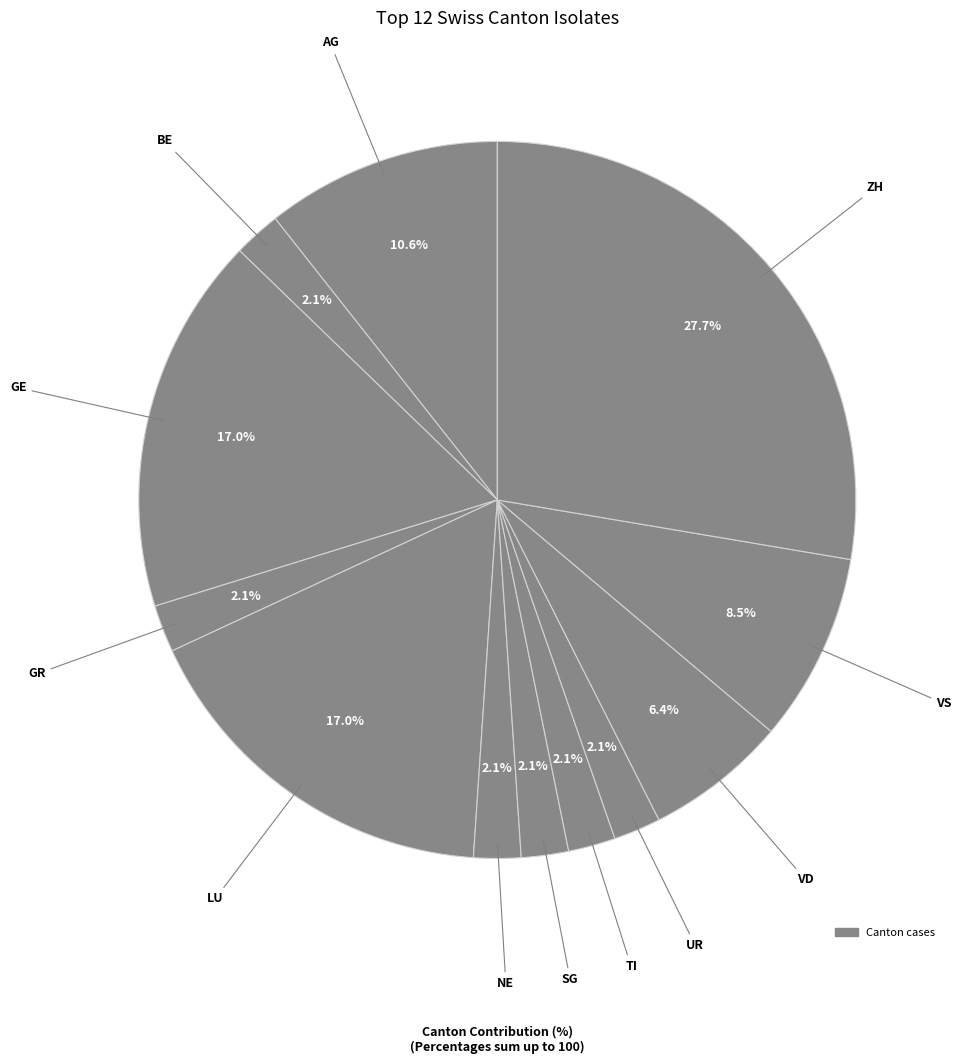

Count the number of slices in the pie.

12